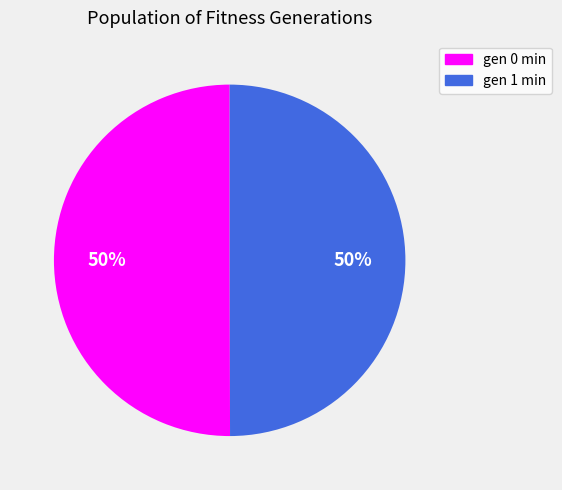

Approximately how many times larger is the value at gen 0 min compared to gen 1 min?

1.0